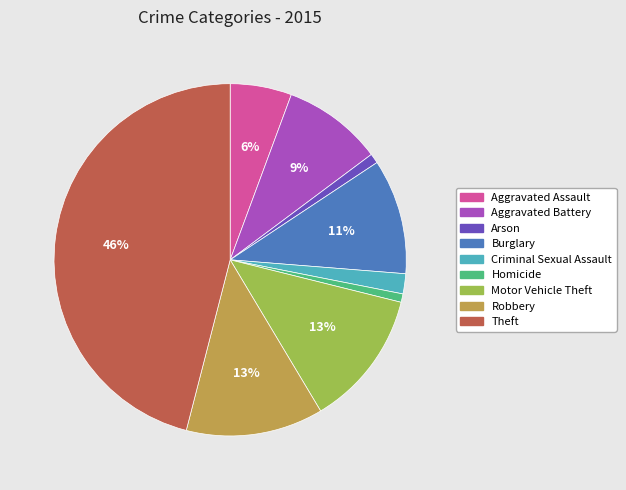

What is the ratio of the value at Motor Vehicle Theft to the value at Theft?

0.3